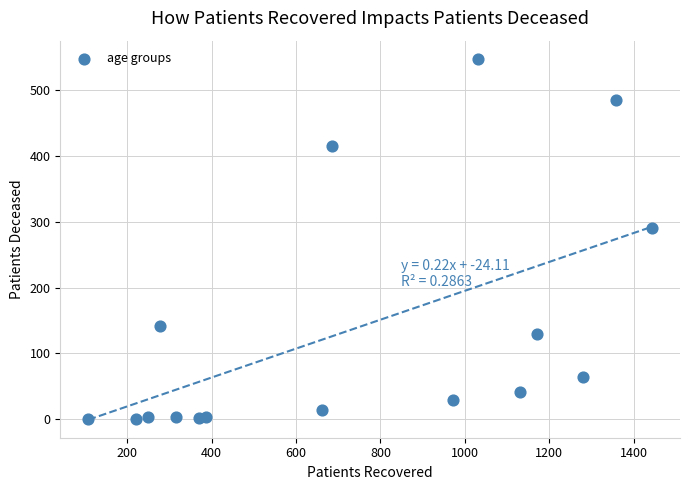

What Y value in the scatter plot is closest to 273?

290